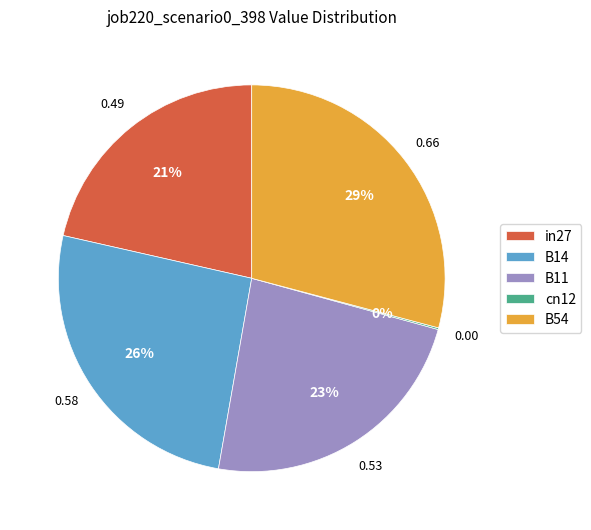

To the nearest percent, what is the difference between the largest and smallest slice percentages?

29%